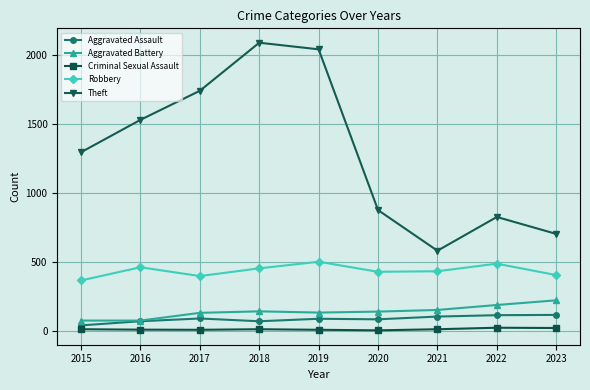

Is it true that Criminal Sexual Assault equals 7 at 2017?

True